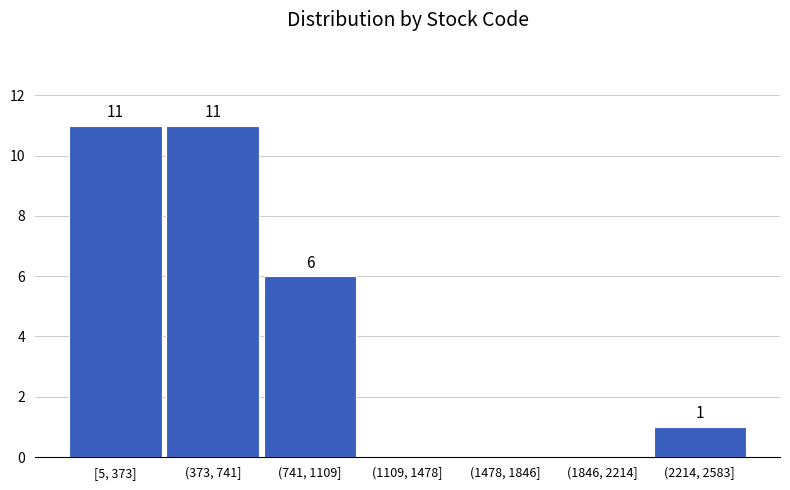

Reading left to right, what are all the values shown in this chart?

[5, 373]=11	(373, 741]=11	(741, 1109]=6	(1109, 1478]=0	(1478, 1846]=0	(1846, 2214]=0	(2214, 2583]=1